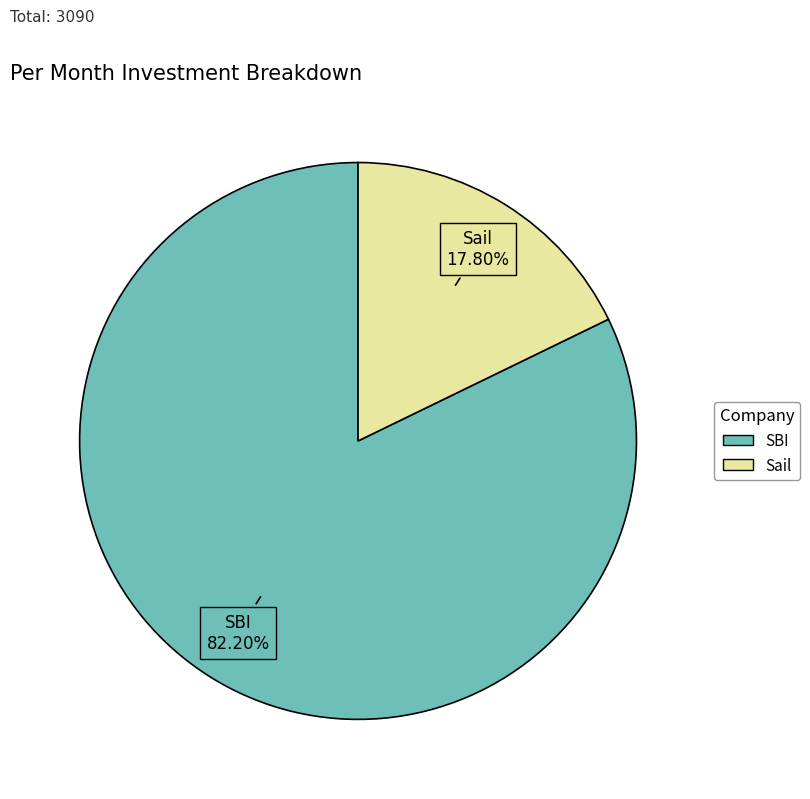

To the nearest percent, what is the difference between the Sail and SBI slice percentages?

64%